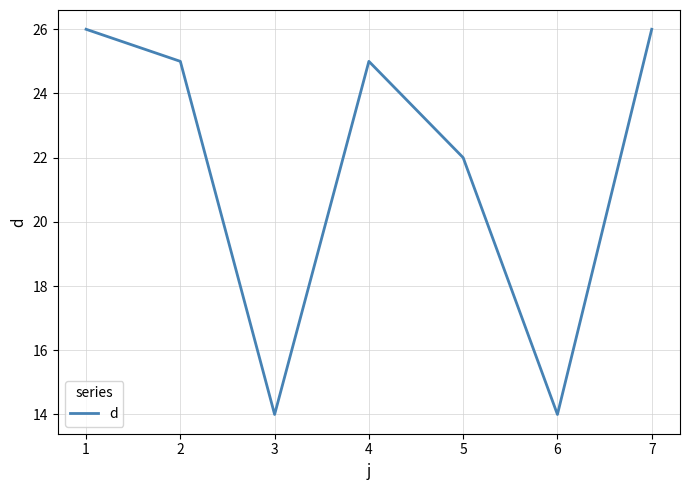

Reading left to right, list all the values displayed in this chart.

1=26	2=25	3=14	4=25	5=22	6=14	7=26